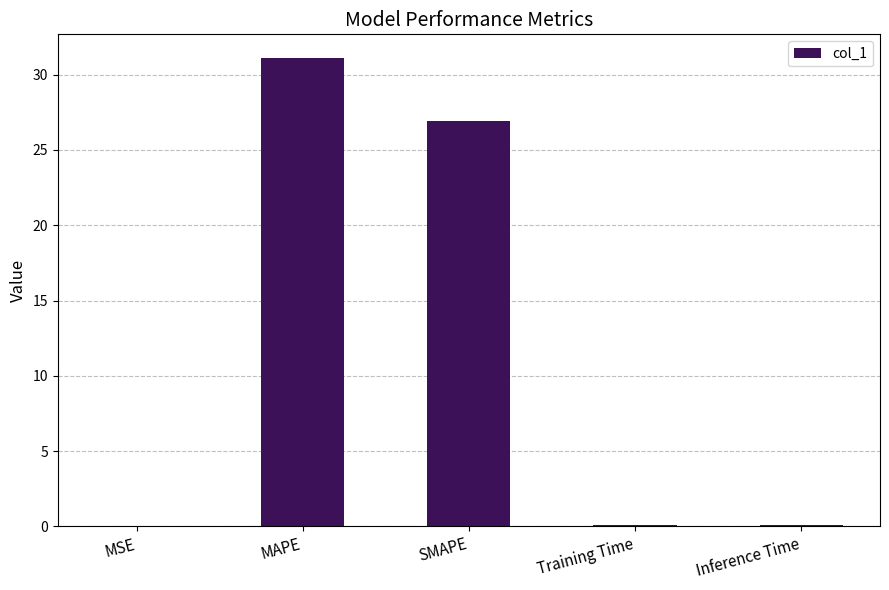

The chart shows a value of 21.5 at MAPE. True or false?

False